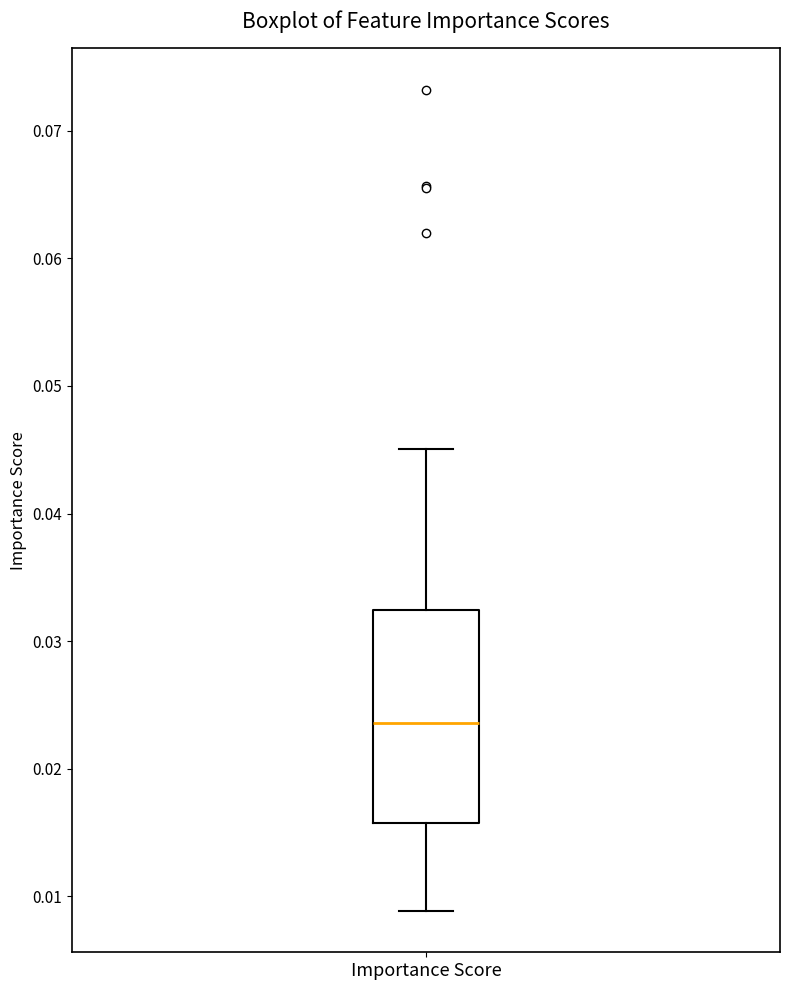

Transcribe this box plot: give where the median line is, the range the box spans, and where the two whiskers end, as read against the y-axis. The values are not printed on the chart, so give them approximately, as read against the axis.

median 0.024, box 0.016 to 0.032, whiskers 0.009 to 0.045